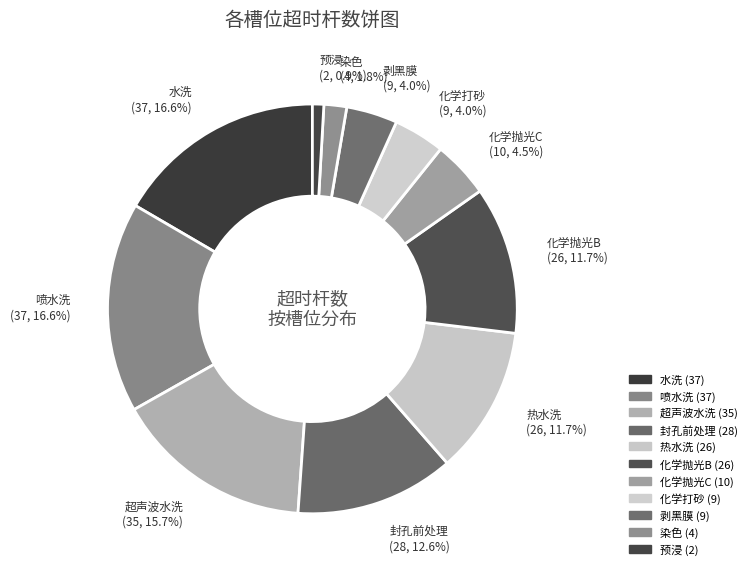

Is there any slice that represents more than half of the pie?

No